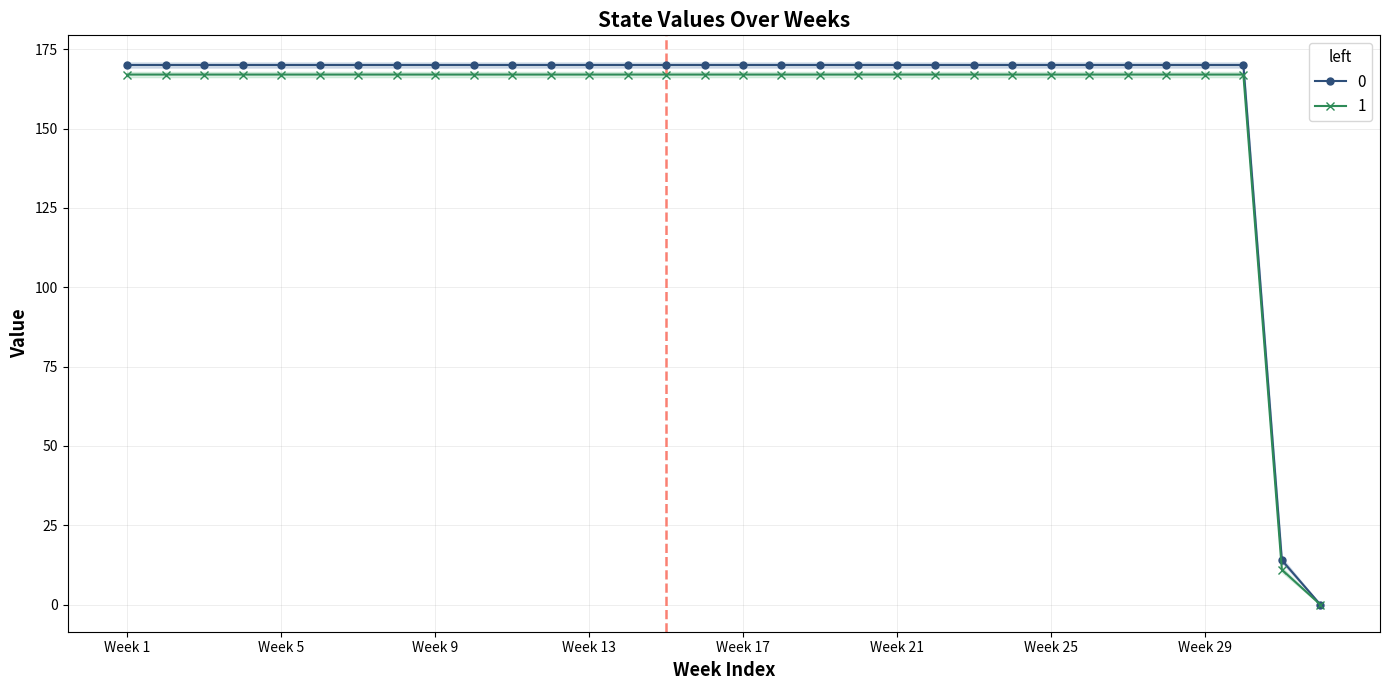

Does the chart have visible grid lines?

Yes